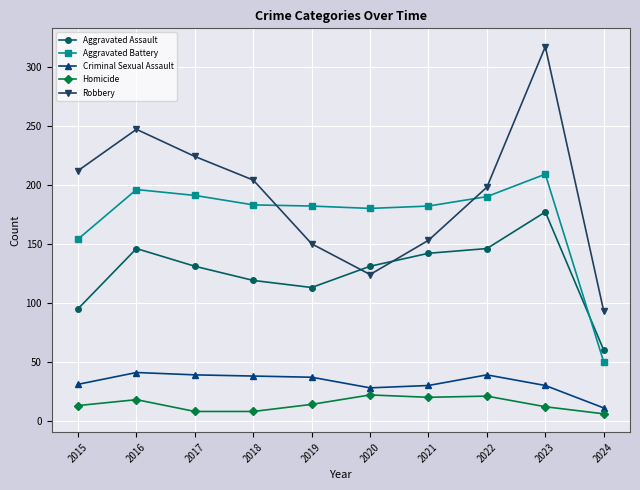

What is the spread (max minus min) of values at 2019?

168